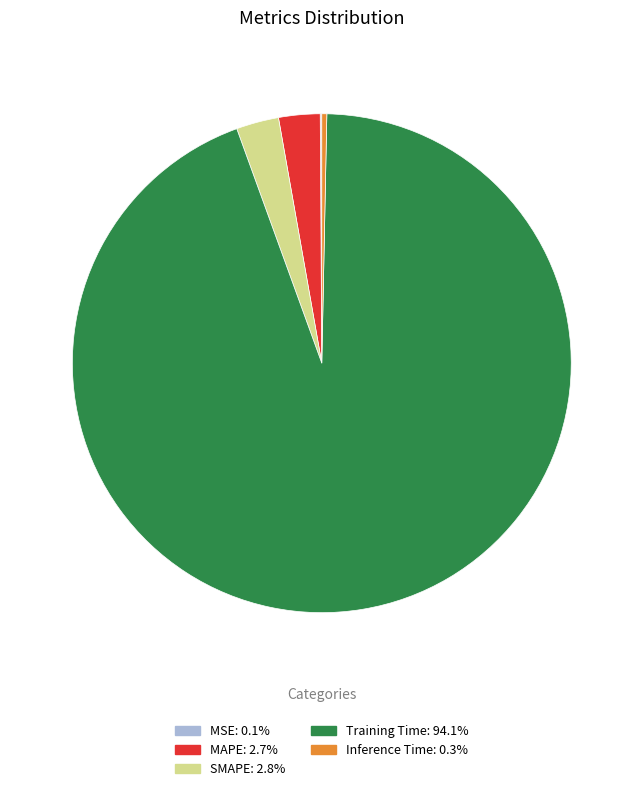

Which slice is the largest?

Training Time